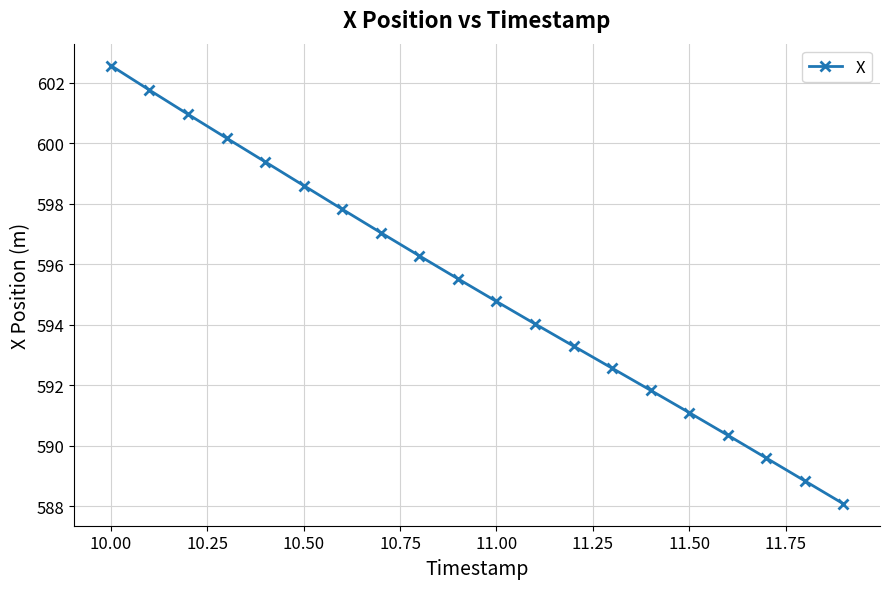

What is the sum of all values?

11904.6